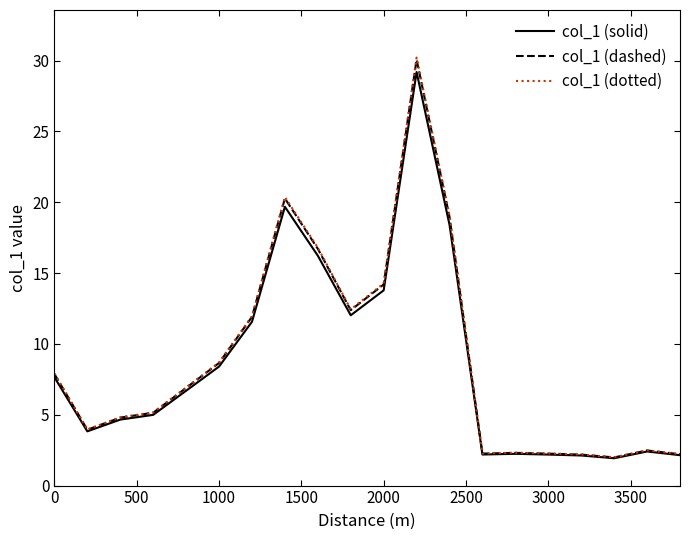

Which series has the widest spread of values?

col_1 (dotted)